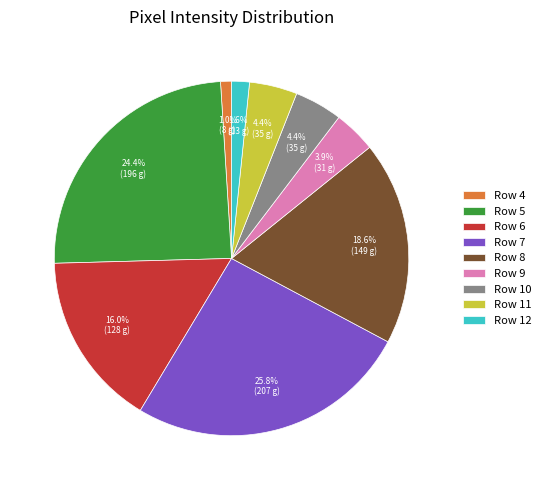

How many slices are in this pie chart?

9